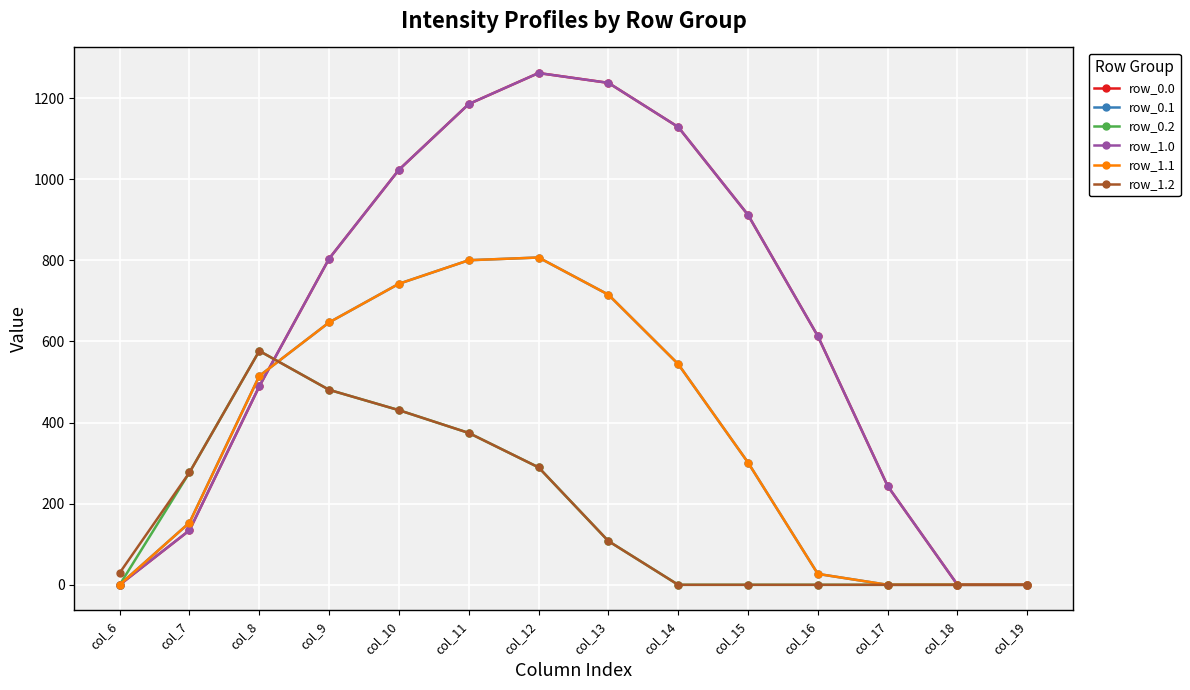

What is the approximate value of row_1.0 at col_13?

1237.4